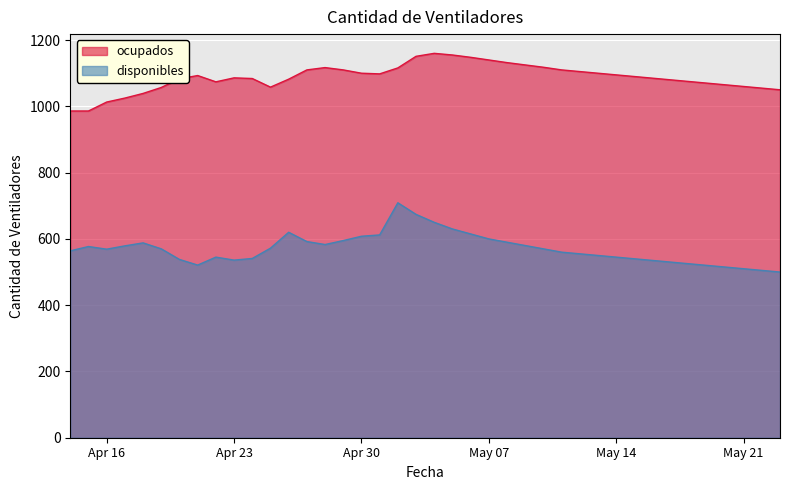

Where is the first local minimum for ocupados?

2020-04-22